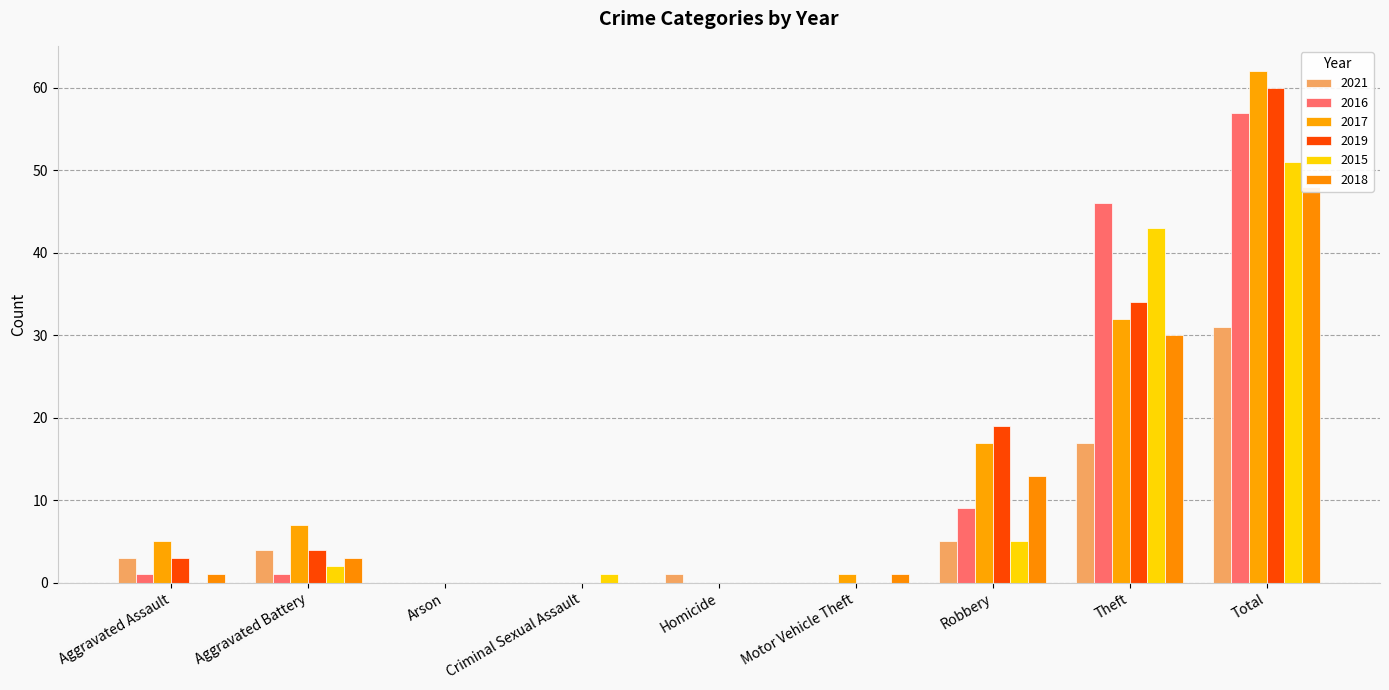

Reading left to right, extract all data points from this chart.

2021: Aggravated Assault=3	Aggravated Battery=4	Arson=0	Criminal Sexual Assault=0	Homicide=1	Motor Vehicle Theft=0	Robbery=5	Theft=17	Total=31
2016: Aggravated Assault=1	Aggravated Battery=1	Arson=0	Criminal Sexual Assault=0	Homicide=0	Motor Vehicle Theft=0	Robbery=9	Theft=46	Total=57
2017: Aggravated Assault=5	Aggravated Battery=7	Arson=0	Criminal Sexual Assault=0	Homicide=0	Motor Vehicle Theft=1	Robbery=17	Theft=32	Total=62
2019: Aggravated Assault=3	Aggravated Battery=4	Arson=0	Criminal Sexual Assault=0	Homicide=0	Motor Vehicle Theft=0	Robbery=19	Theft=34	Total=60
2015: Aggravated Assault=0	Aggravated Battery=2	Arson=0	Criminal Sexual Assault=1	Homicide=0	Motor Vehicle Theft=0	Robbery=5	Theft=43	Total=51
2018: Aggravated Assault=1	Aggravated Battery=3	Arson=0	Criminal Sexual Assault=0	Homicide=0	Motor Vehicle Theft=1	Robbery=13	Theft=30	Total=48